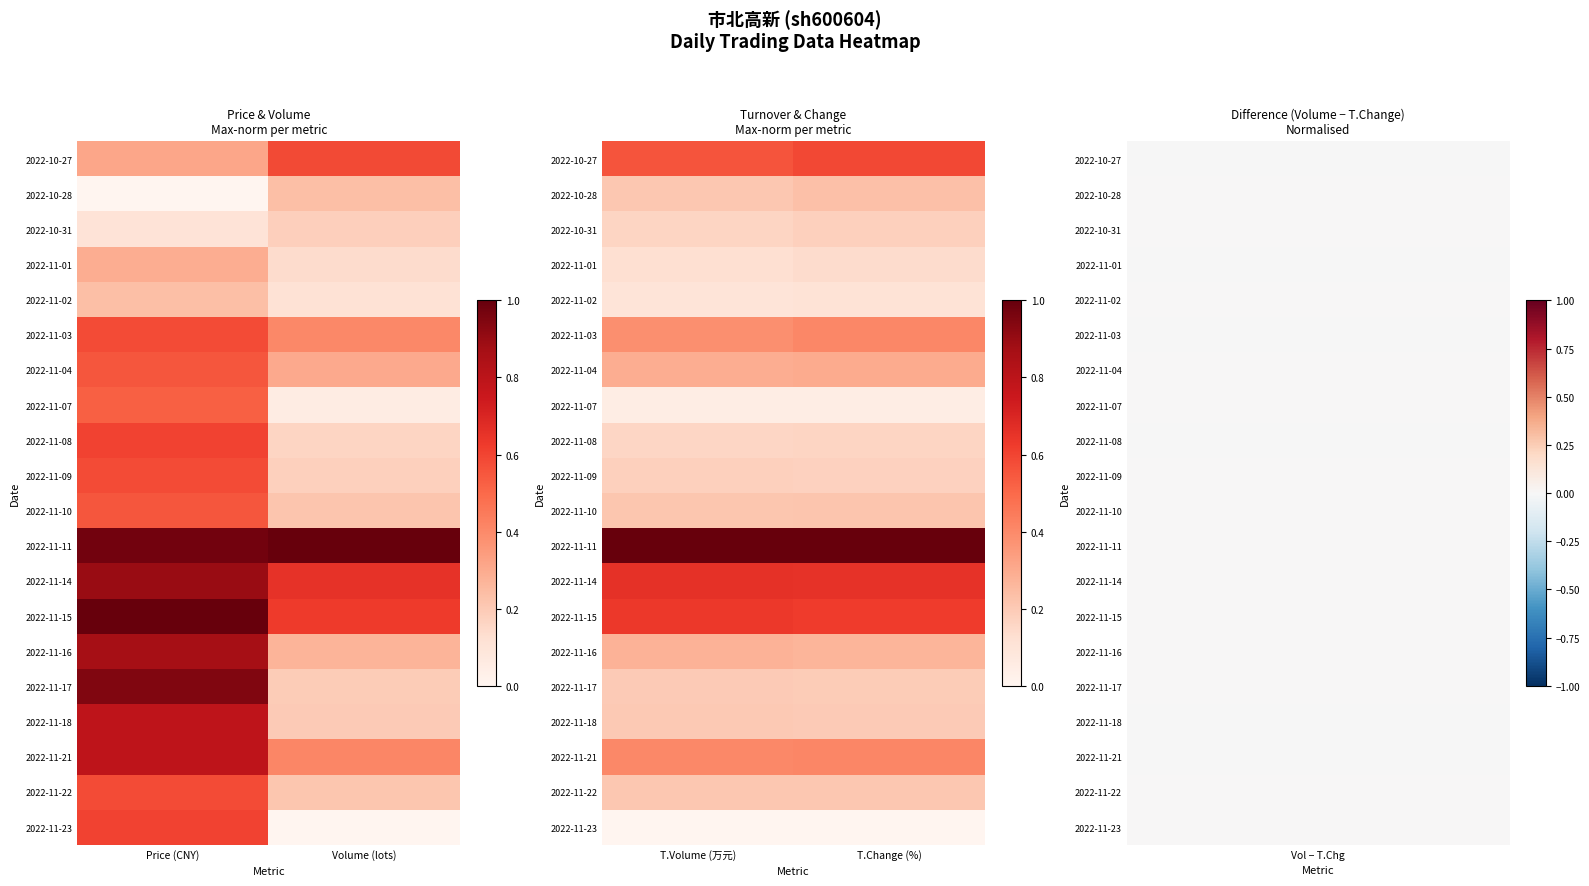

The 2022-11-22 series shows 0.2 at T.Change (%). True or false?

True